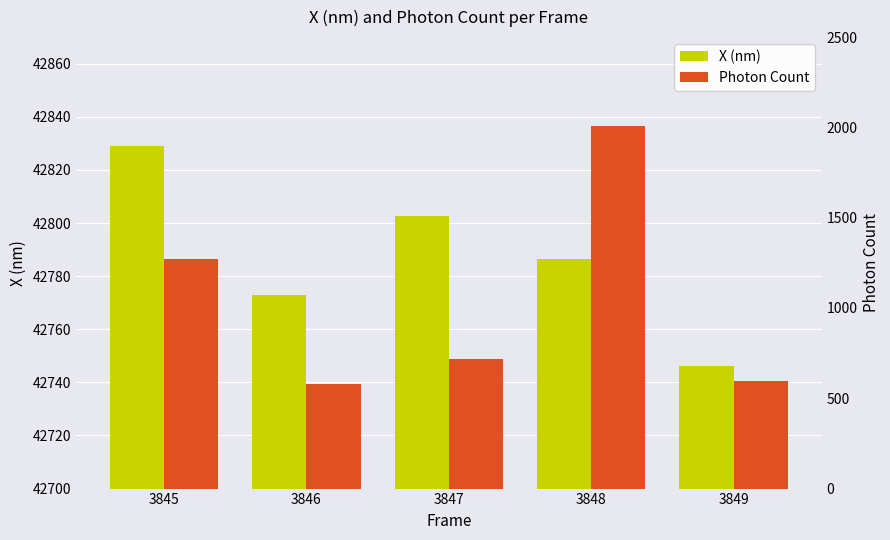

How many bars are there in each group?

2